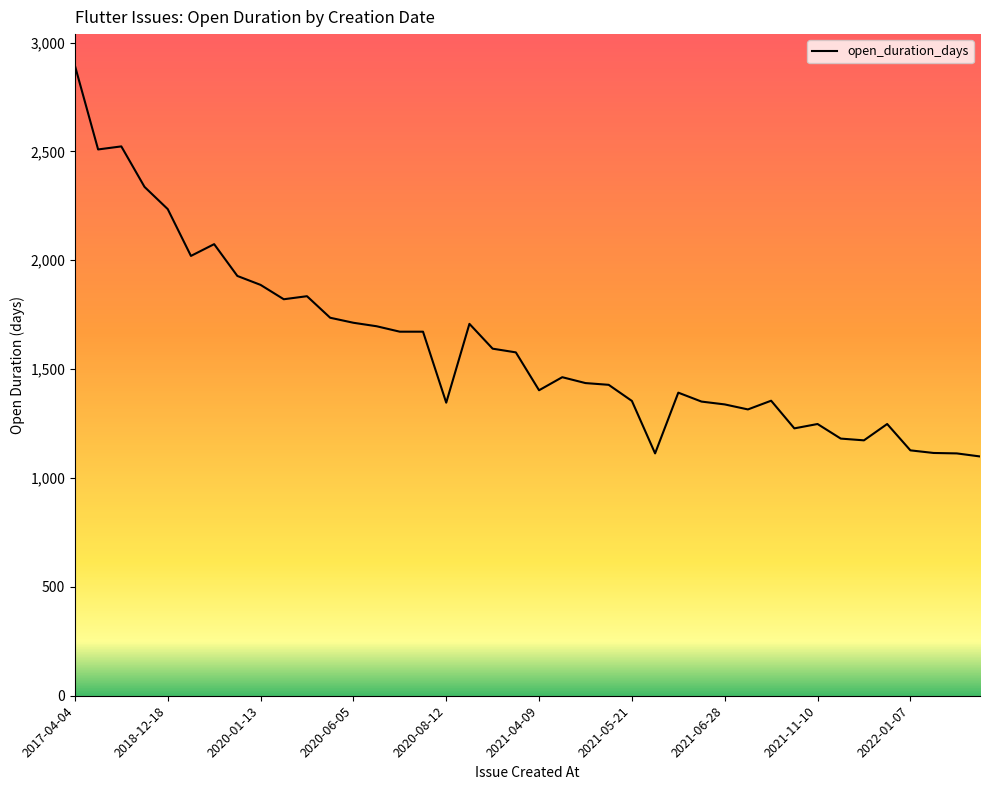

What is the difference between the maximum and minimum values?

1795